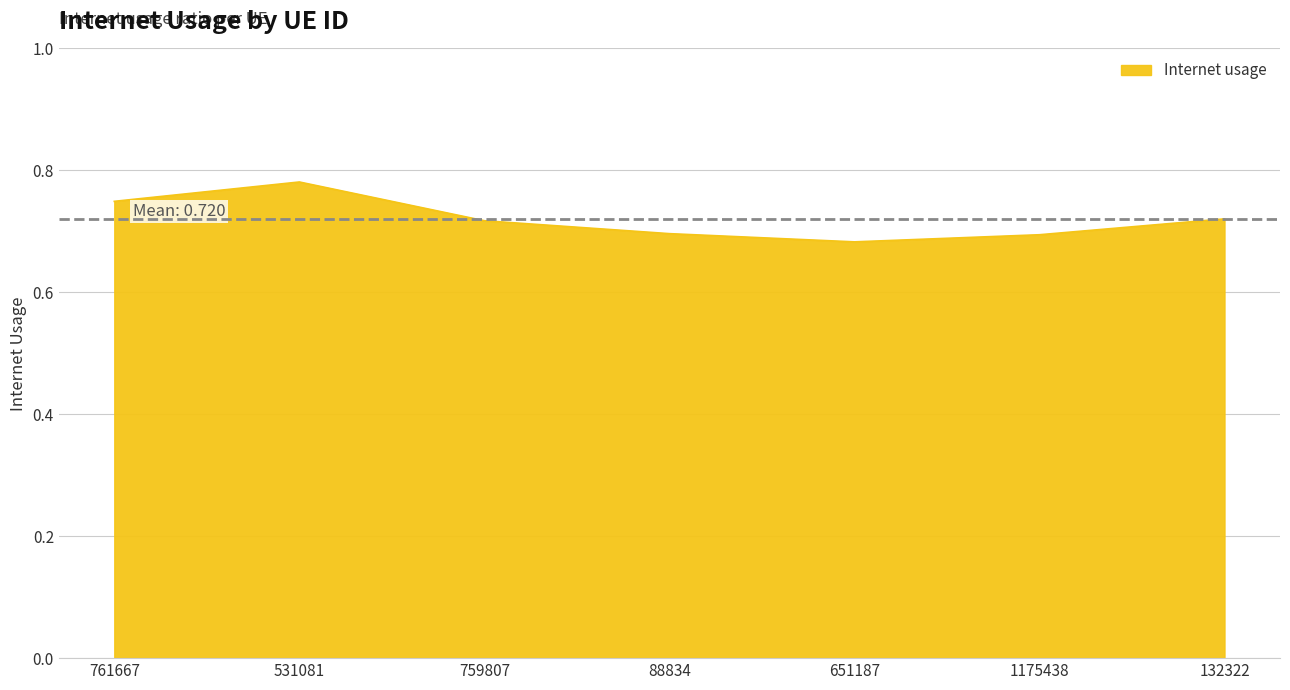

The value at 1175438 is 1.2. True or false?

False